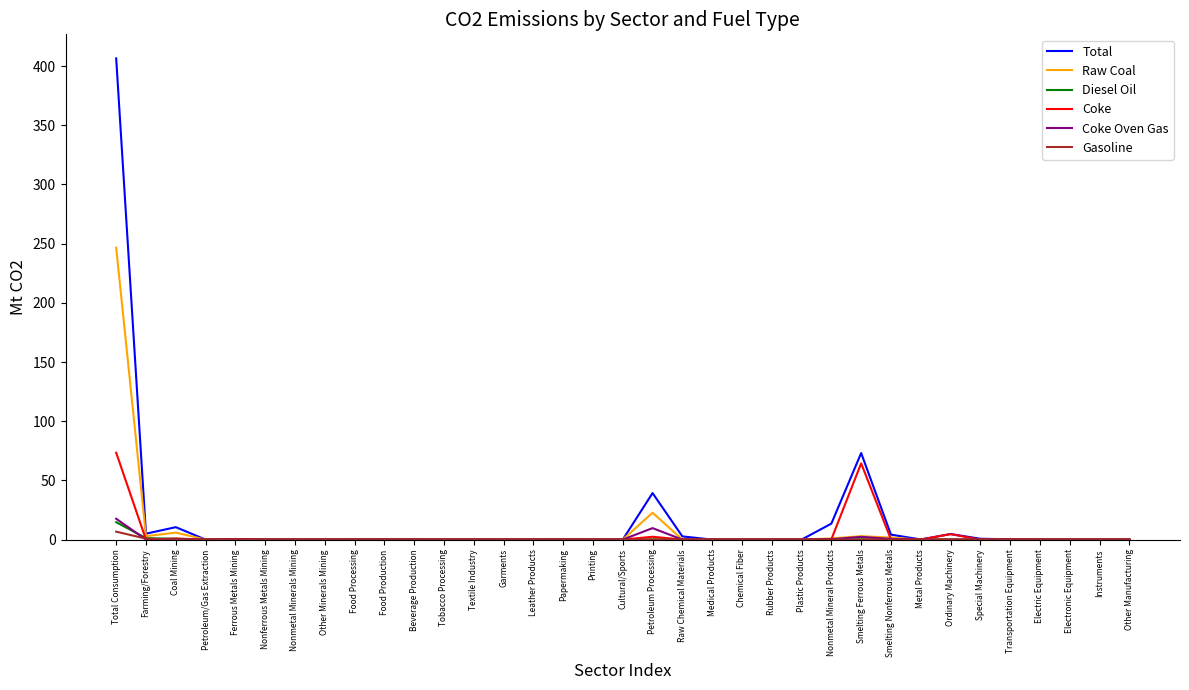

True or false: Coke has more than 2 points higher than both neighbors.

True